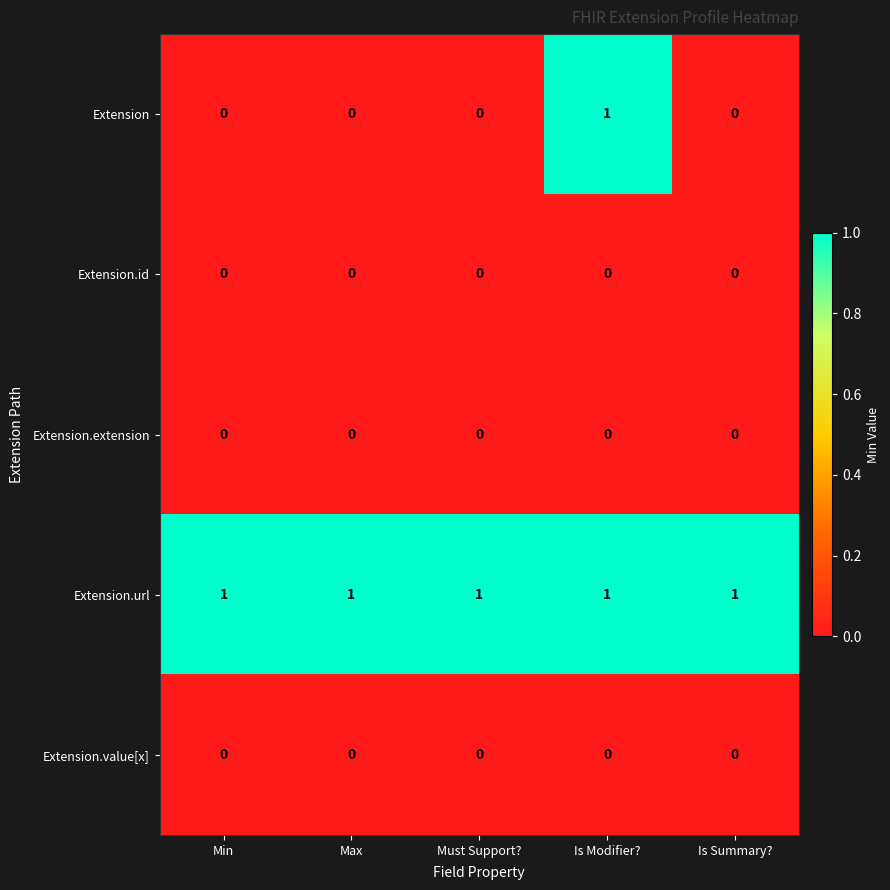

Between Must Support? and Is Modifier?, which series saw the biggest shift?

Extension